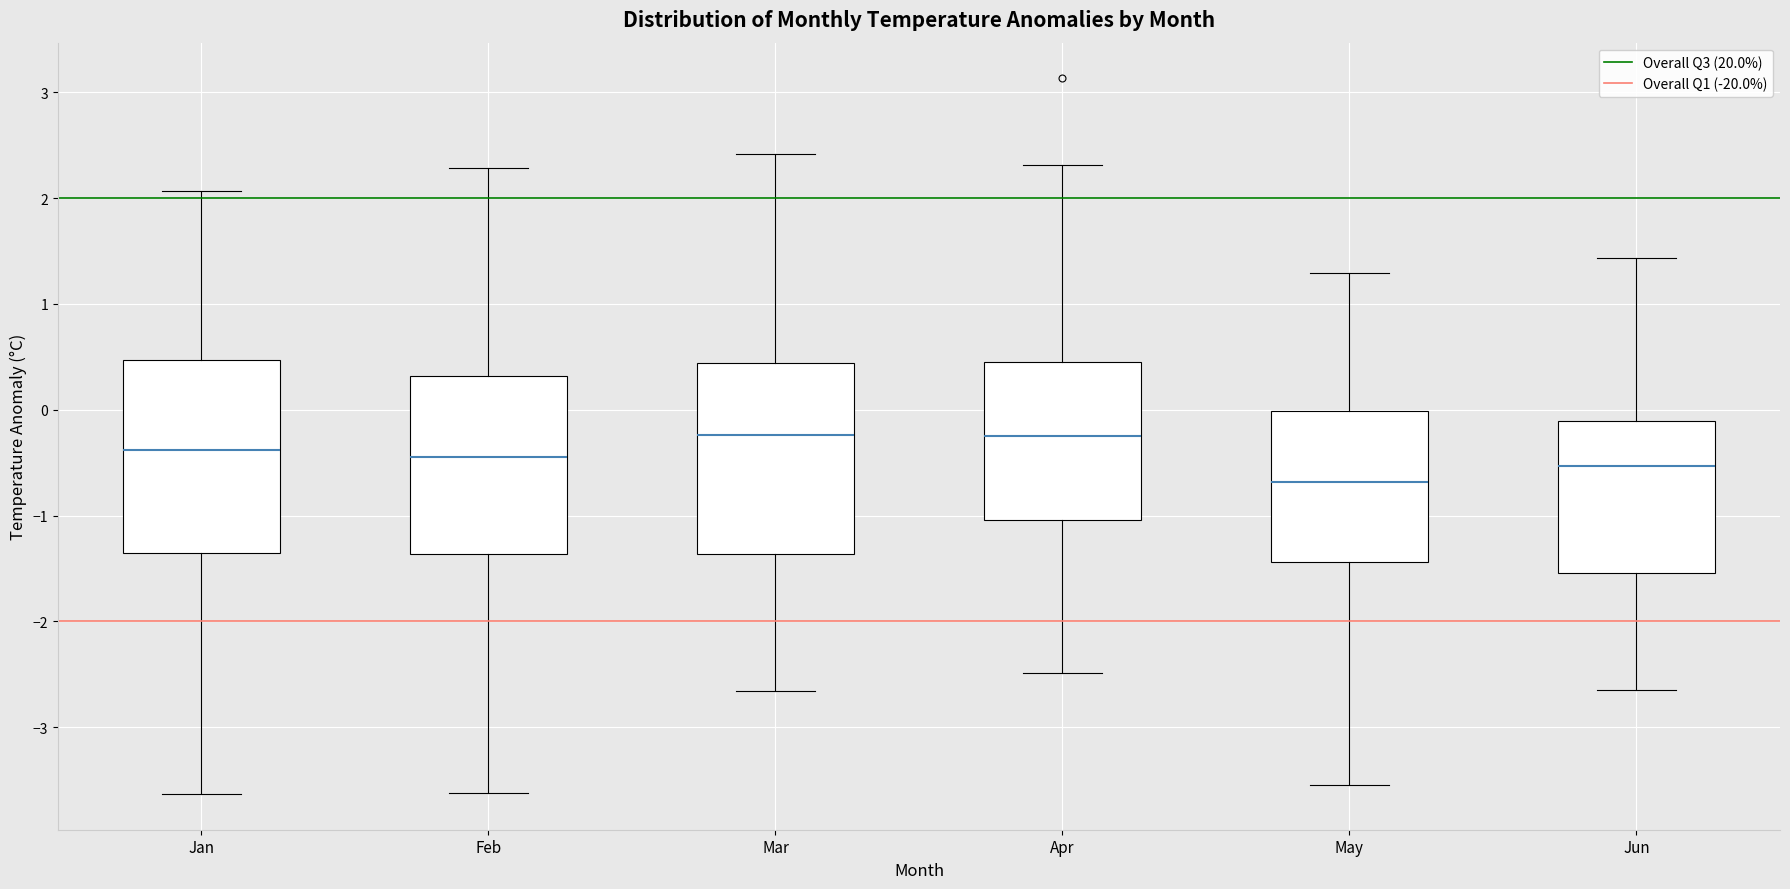

Reading left to right, transcribe this box plot: for each box, give where its median line is, the range the box spans, and where its two whiskers end, as read against the y-axis. The values are not printed on the chart, so give them approximately, as read against the axis.

Jan: median -0.4, box -1.4 to 0.5, whiskers -3.6 to 2.1
Feb: median -0.4, box -1.4 to 0.3, whiskers -3.6 to 2.3
Mar: median -0.2, box -1.4 to 0.4, whiskers -2.7 to 2.4
Apr: median -0.2, box -1.0 to 0.5, whiskers -2.5 to 2.3
May: median -0.7, box -1.4 to 0.0, whiskers -3.5 to 1.3
Jun: median -0.5, box -1.5 to -0.1, whiskers -2.6 to 1.4